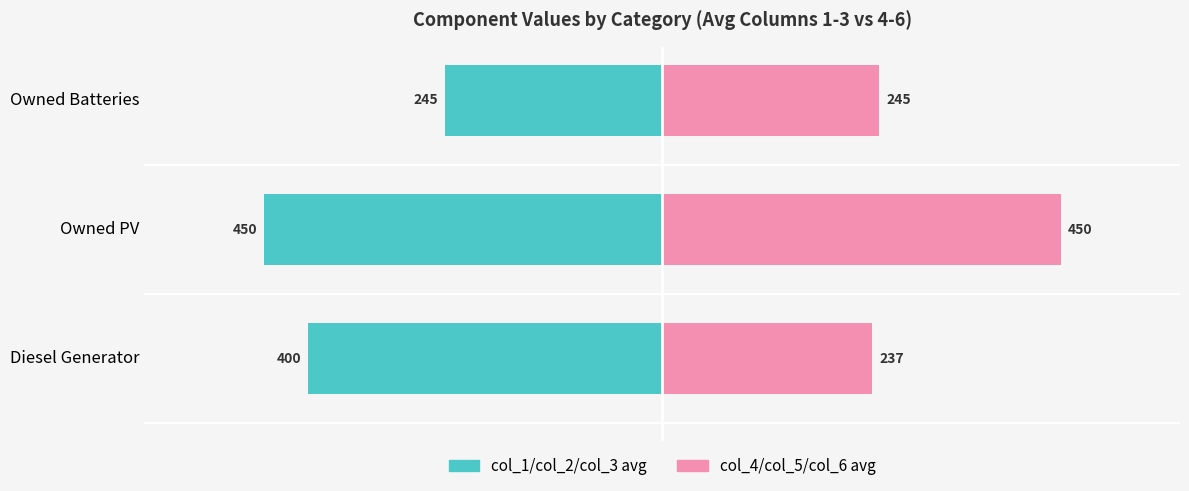

What is the difference between the maximum and minimum values in the col_4/col_5/col_6 avg series?

213.0